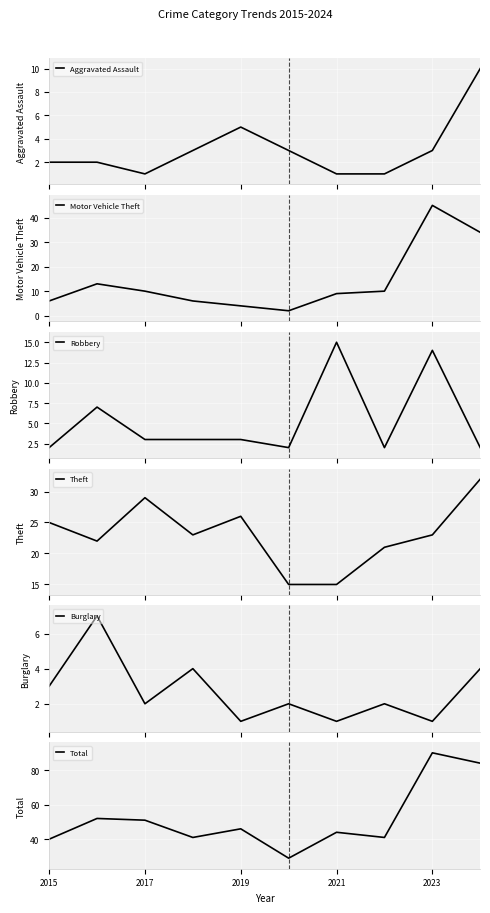

How many data points in Theft are less than 23?

4